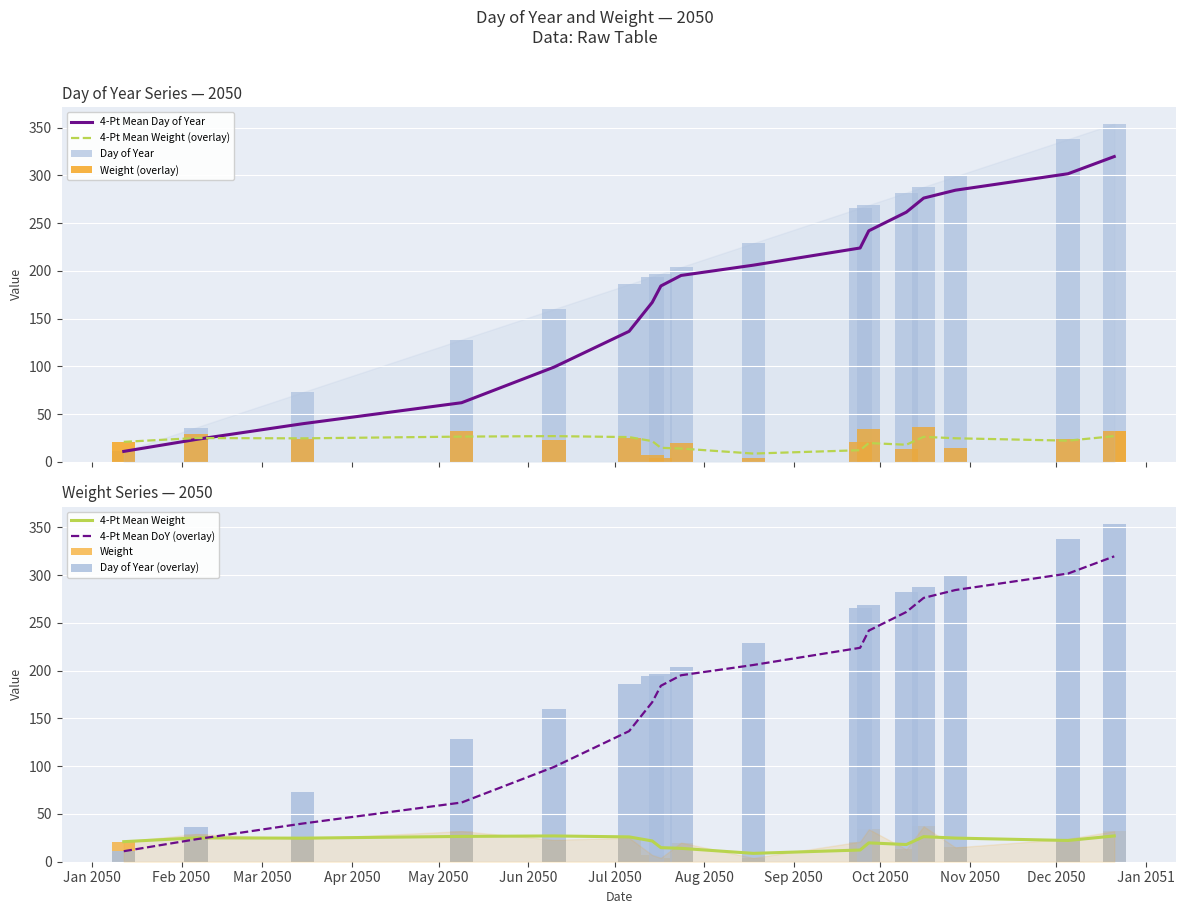

Which has a higher value, 2050-12-21 or 2050-08-18?

2050-12-21